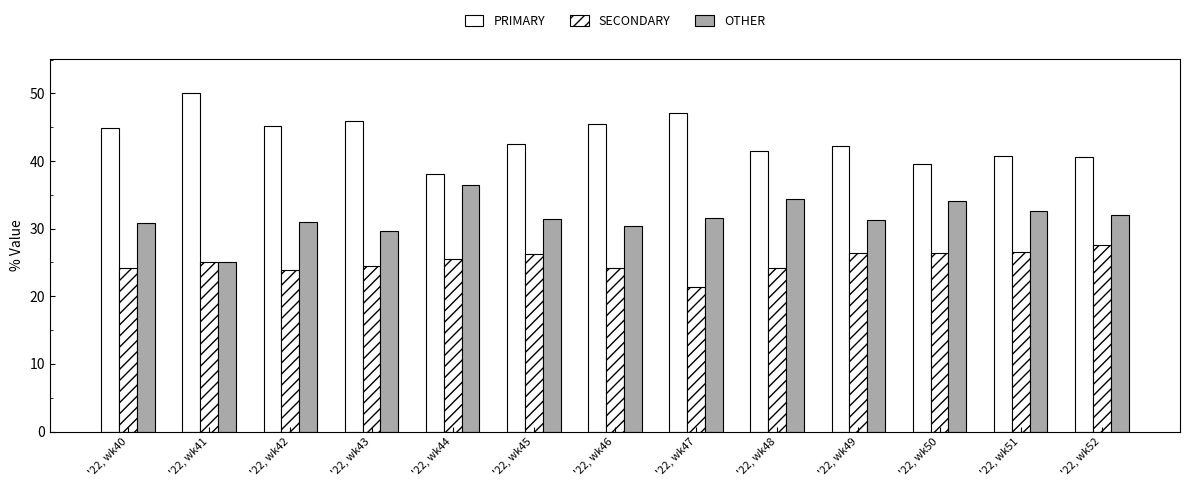

Count the number of data series in this chart.

3